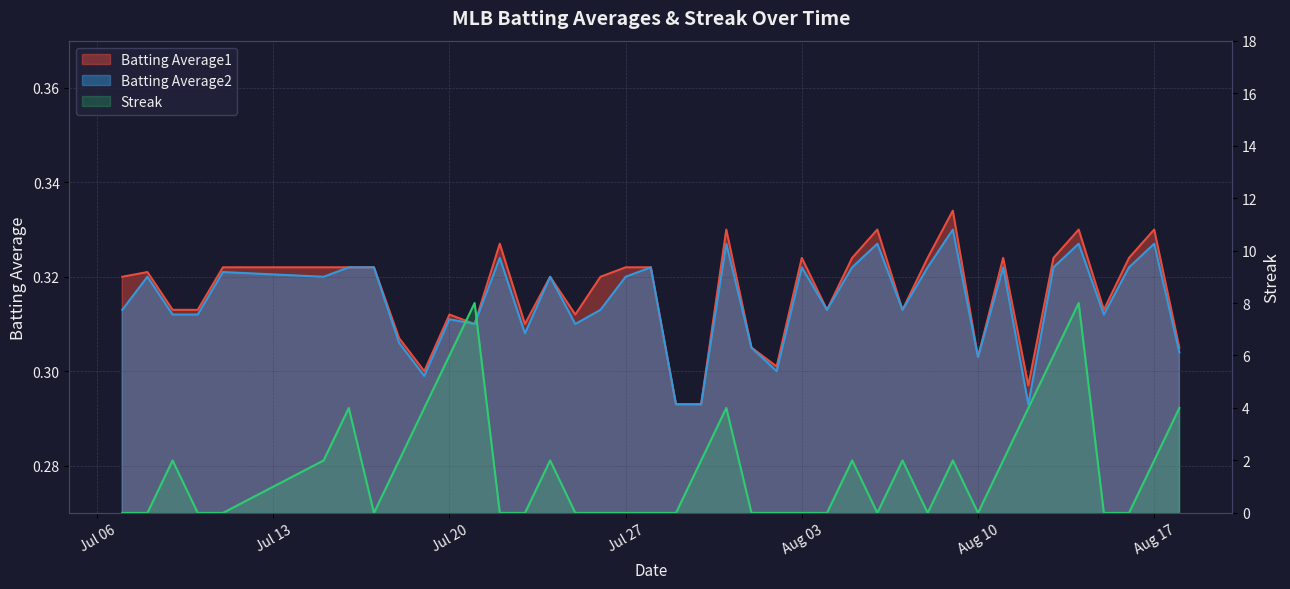

Between 2010-08-18 and 2010-07-27, which is larger?

2010-07-27